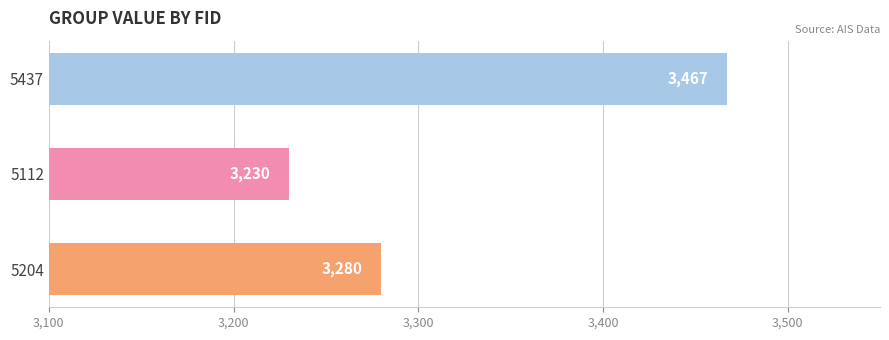

What is the minimum value shown in the chart?

3230